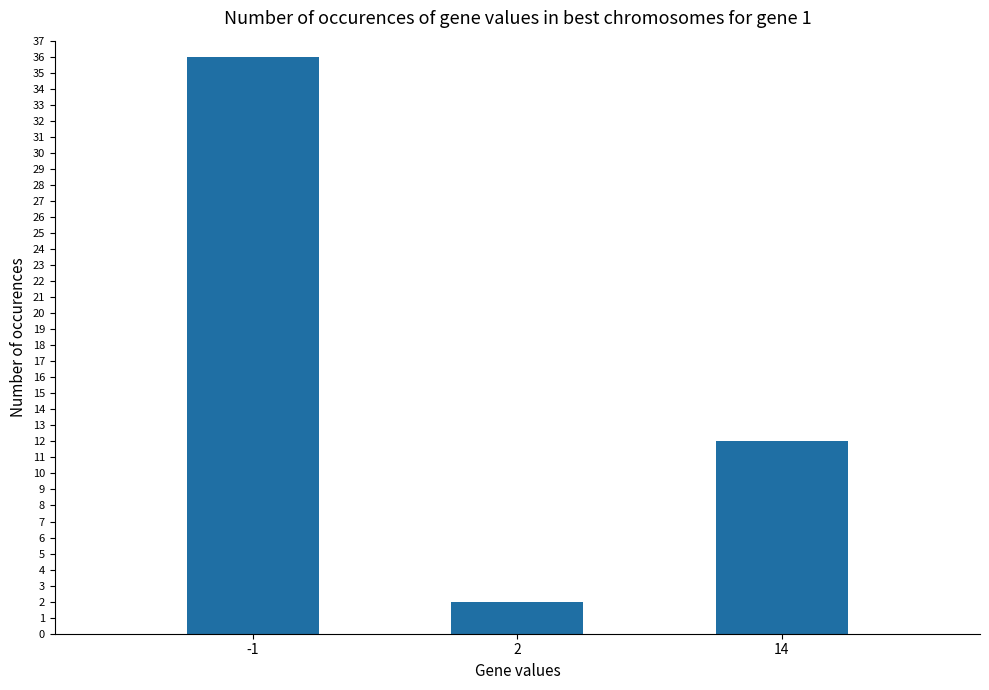

What is the sum of all values?

50